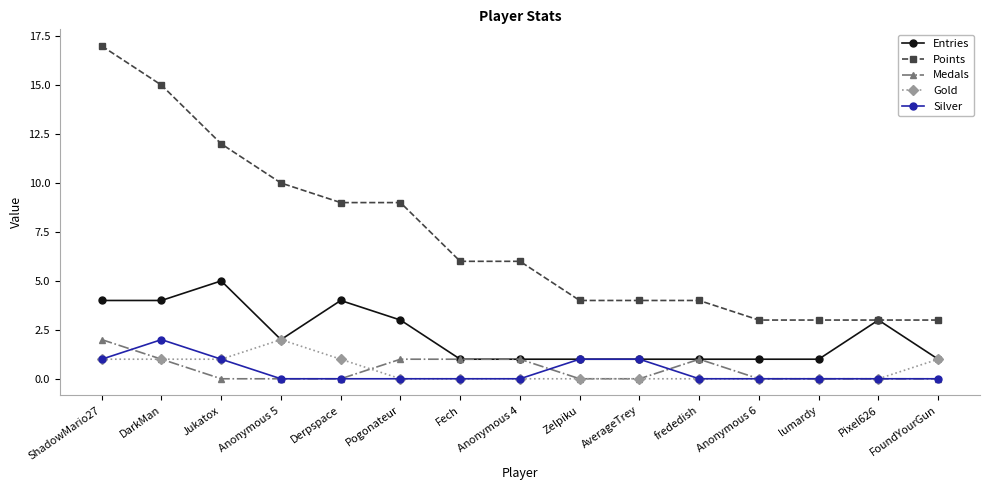

What is the difference between the second highest and second lowest values in the Silver series?

1